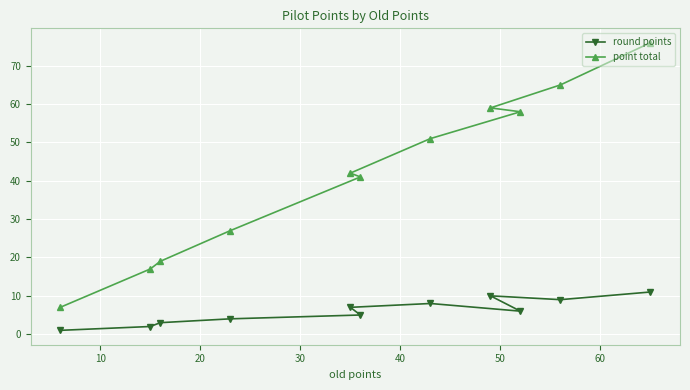

What is the greatest value displayed?

76